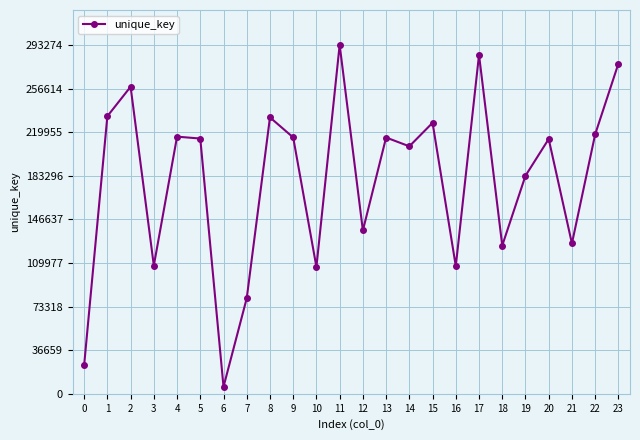

How many categories are shown in the chart?

24